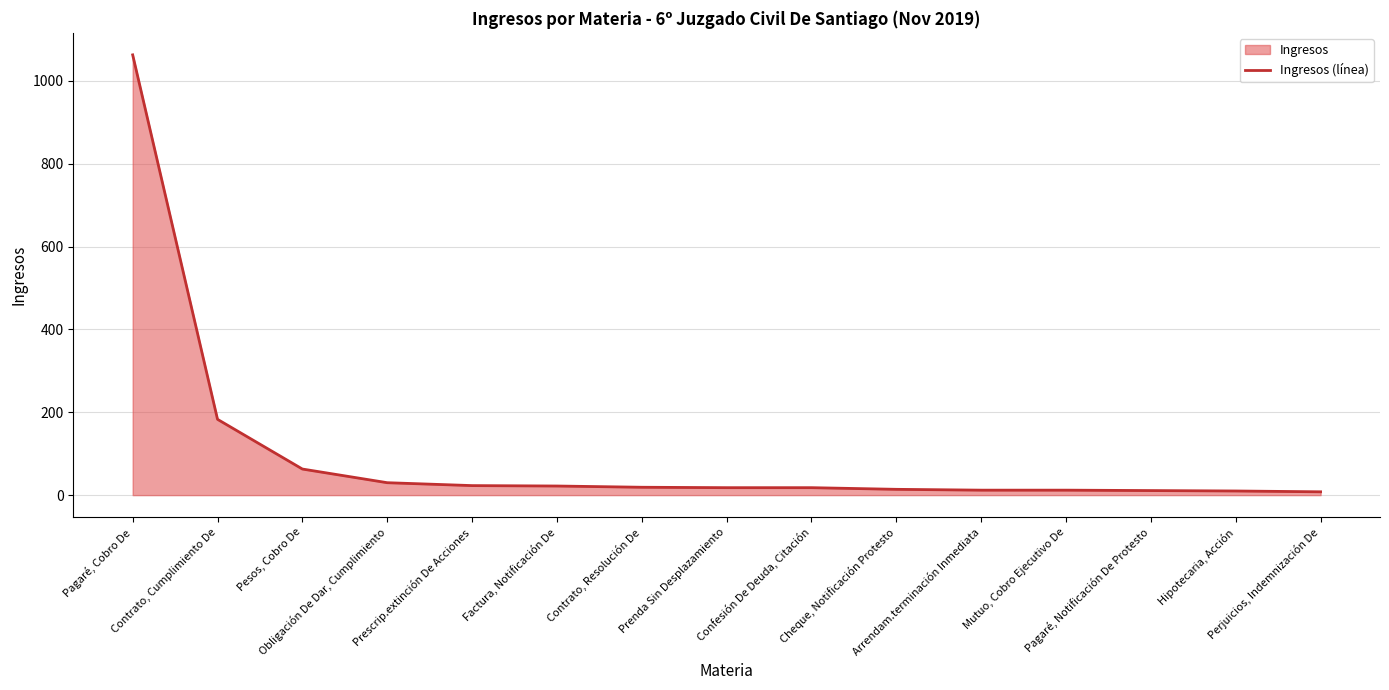

What is the value of the 14th point from the left?

10